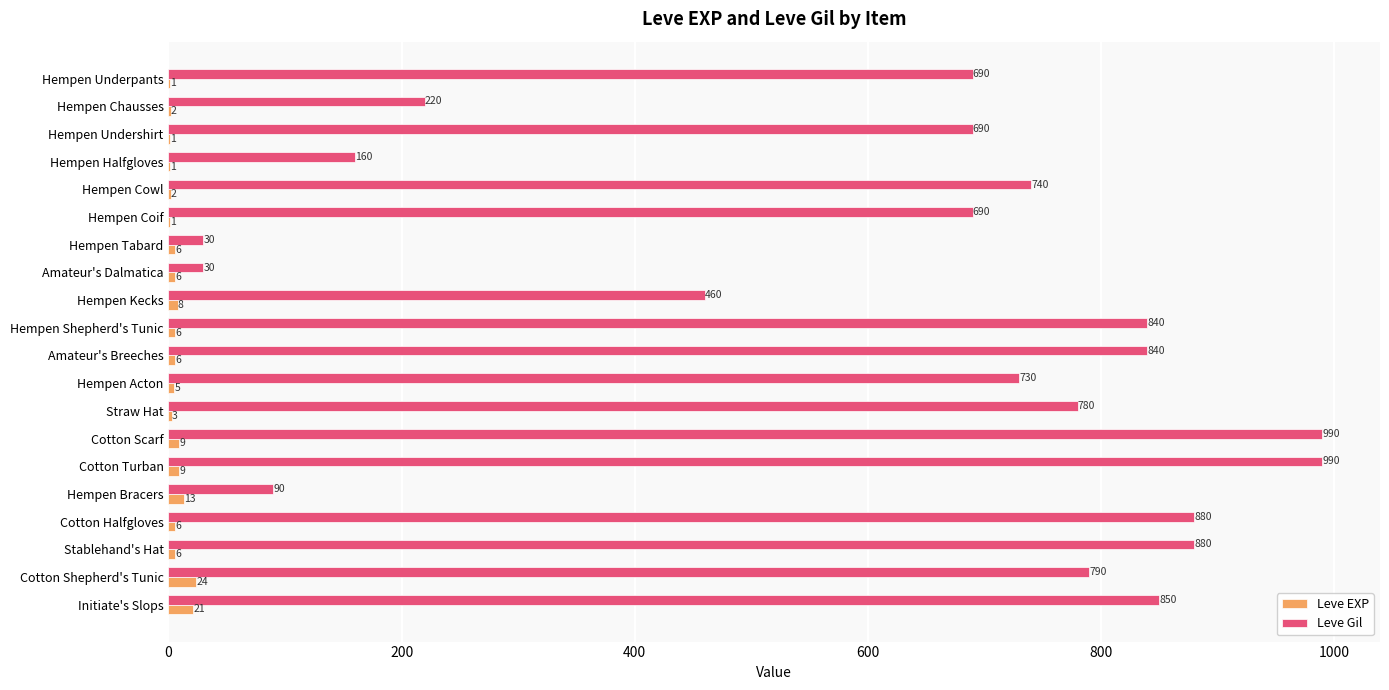

What is the sum of the Leve EXP values at Hempen Halfgloves and Hempen Shepherd's Tunic?

7